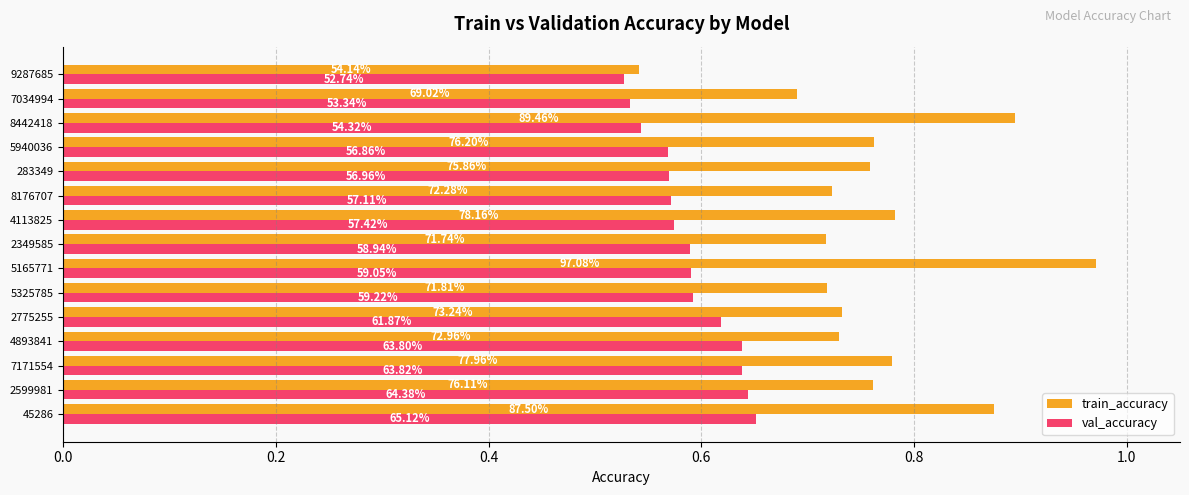

What is the value of the val_accuracy bar at the 14th from the left?

0.5